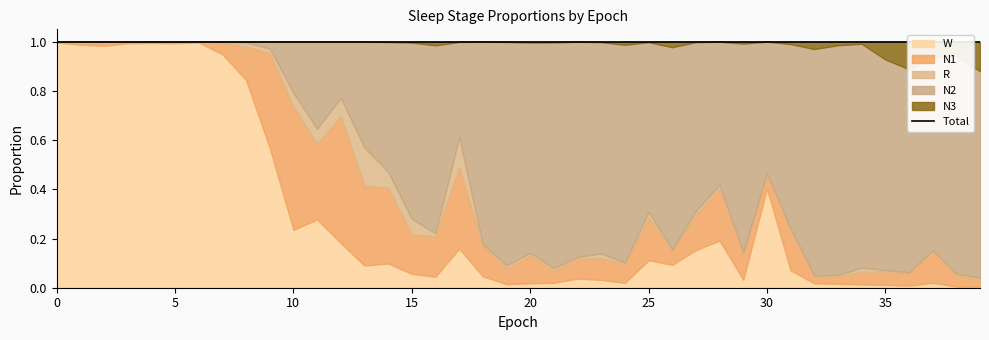

Rank the series at 11 from lowest to highest value.

N3, R, W, N1, N2